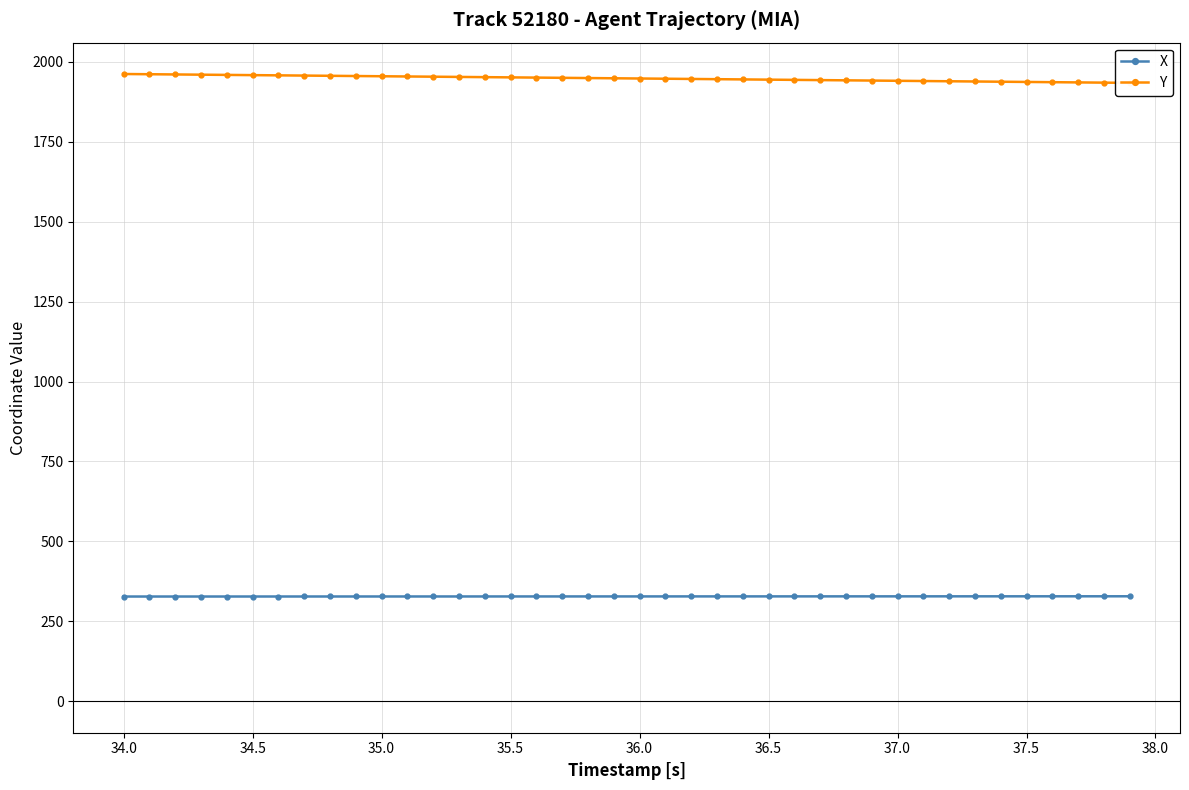

How many data points in X are less than 328?

16